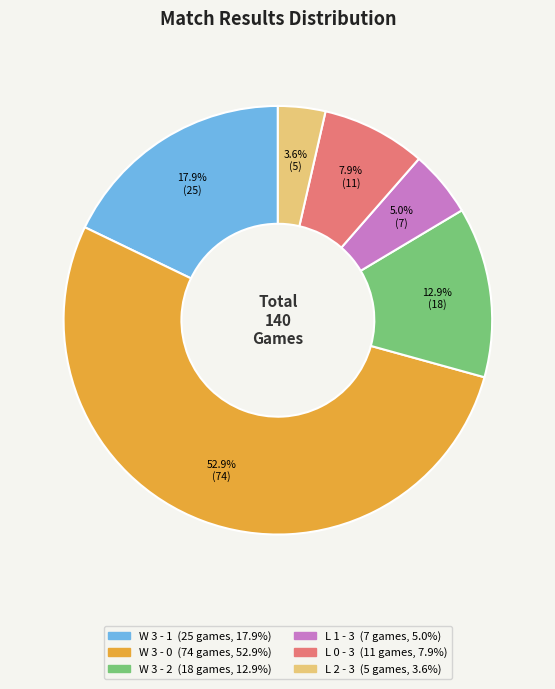

Does any single category account for the majority?

Yes